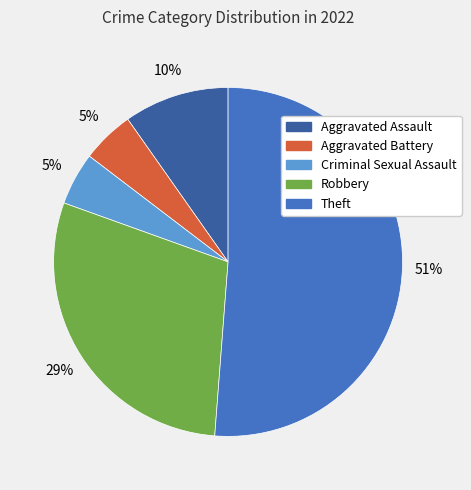

What percentage is the Aggravated Assault slice, to the nearest percent?

10%